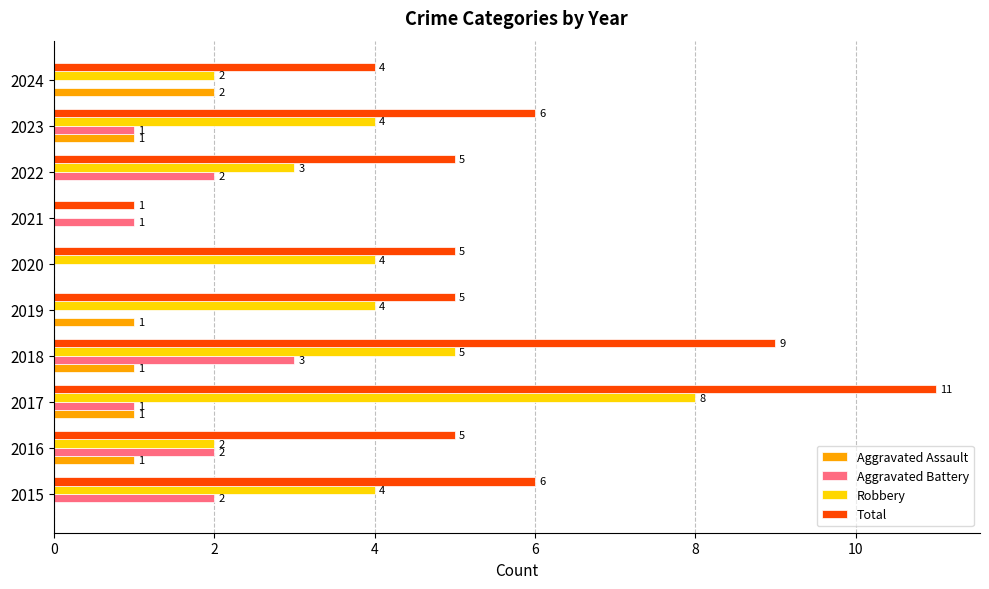

What is the sum of the Robbery values at 2022 and 2018?

8